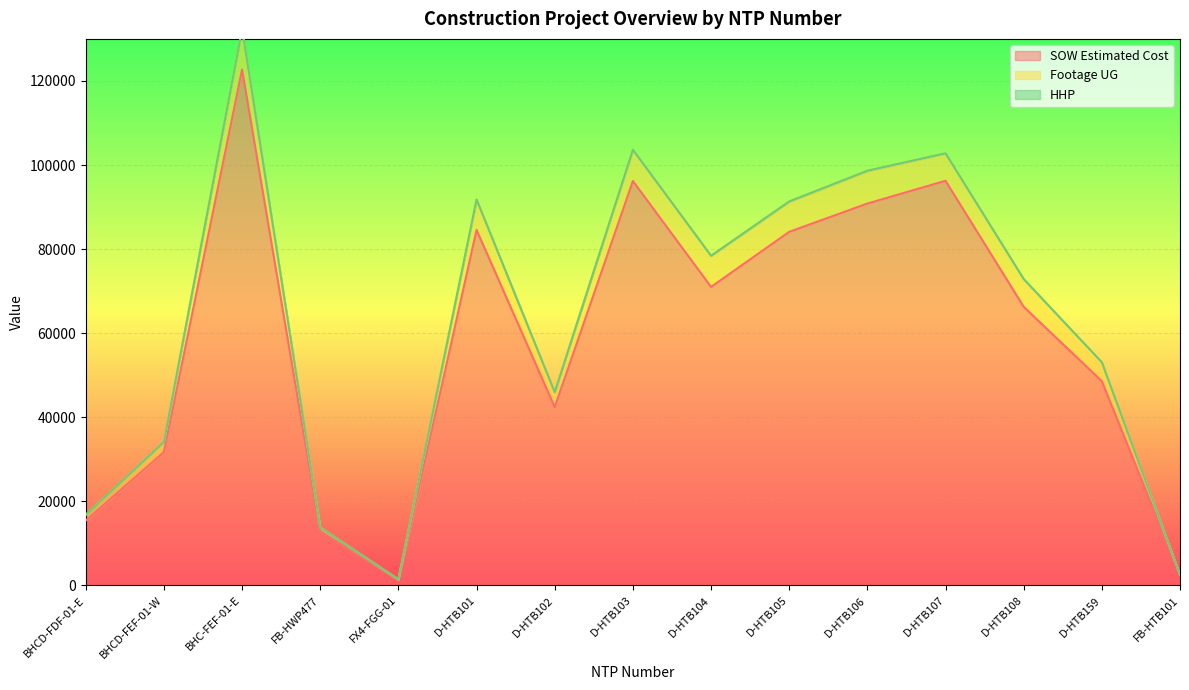

At which category does SOW Estimated Cost reach its first local valley?

FX4-FGG-01